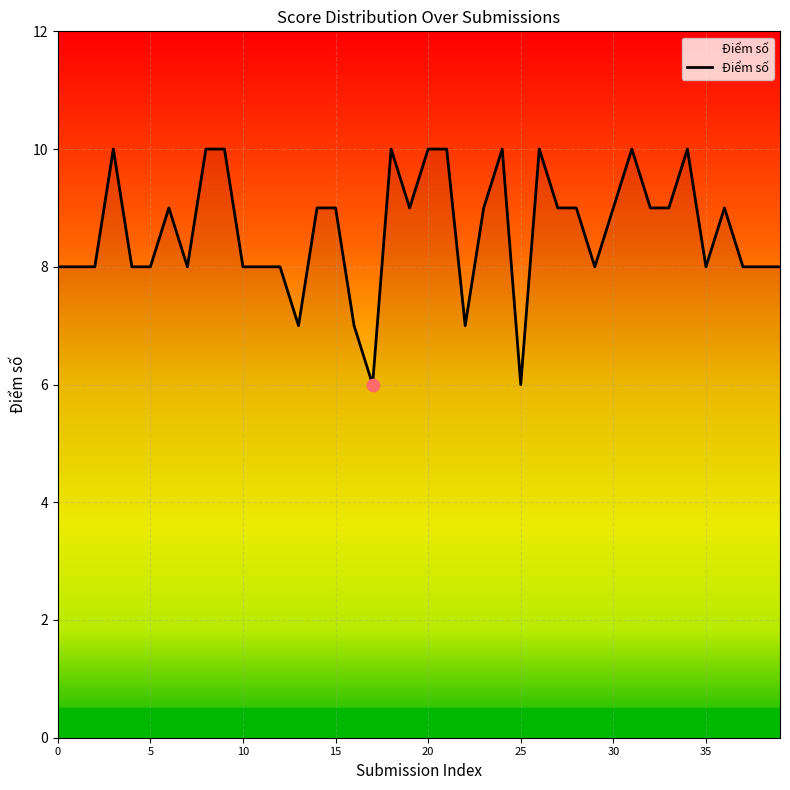

What is the maximum value shown in the chart?

10